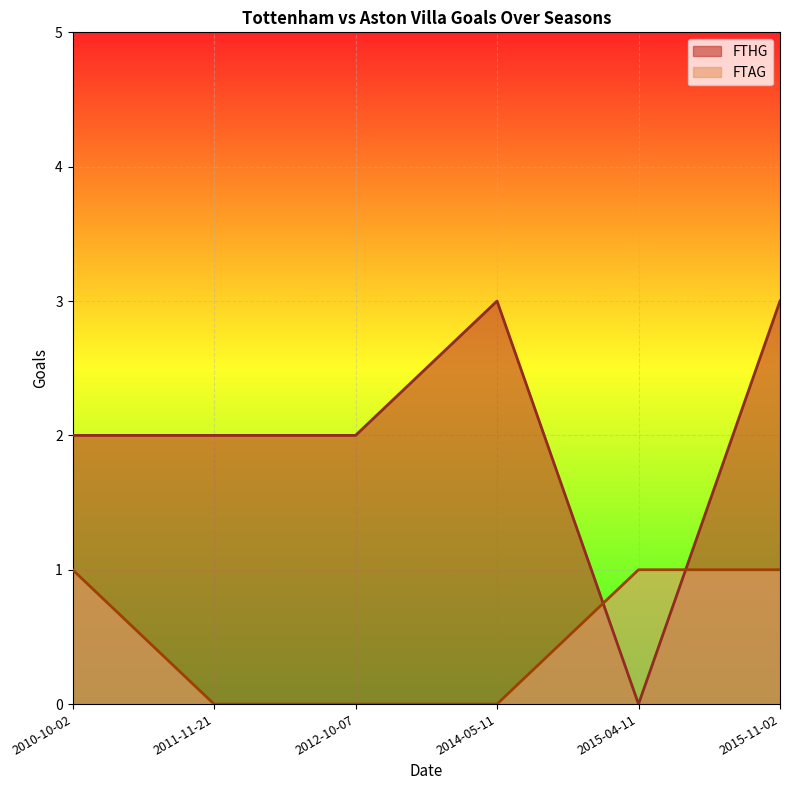

What is the difference between the second highest and minimum values in the FTAG series?

1